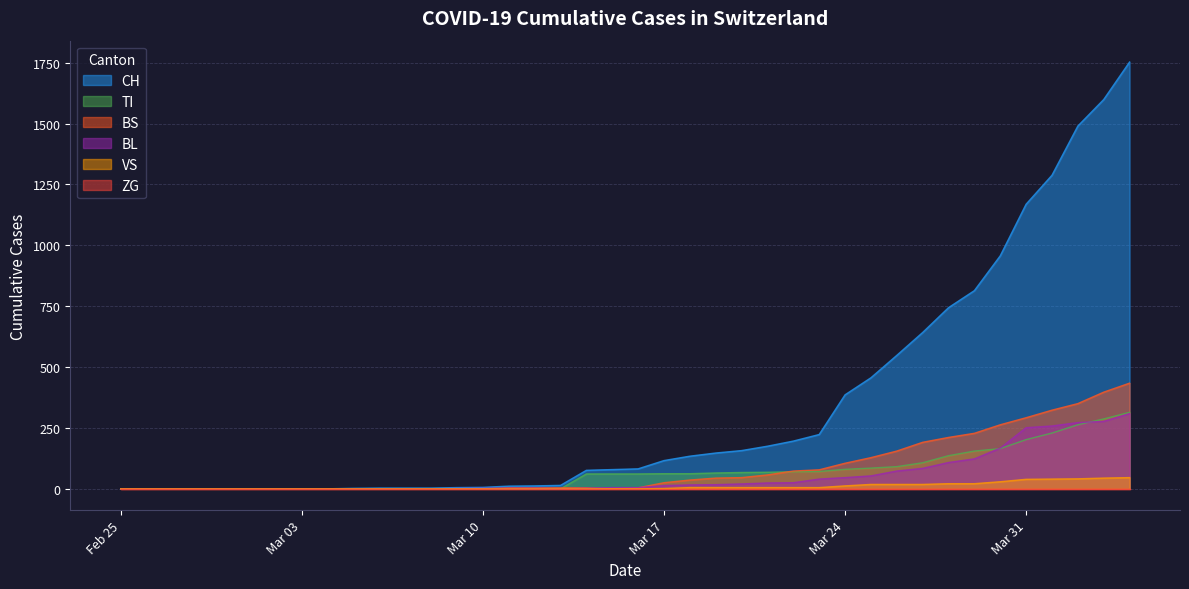

What is the maximum value for TI?

314